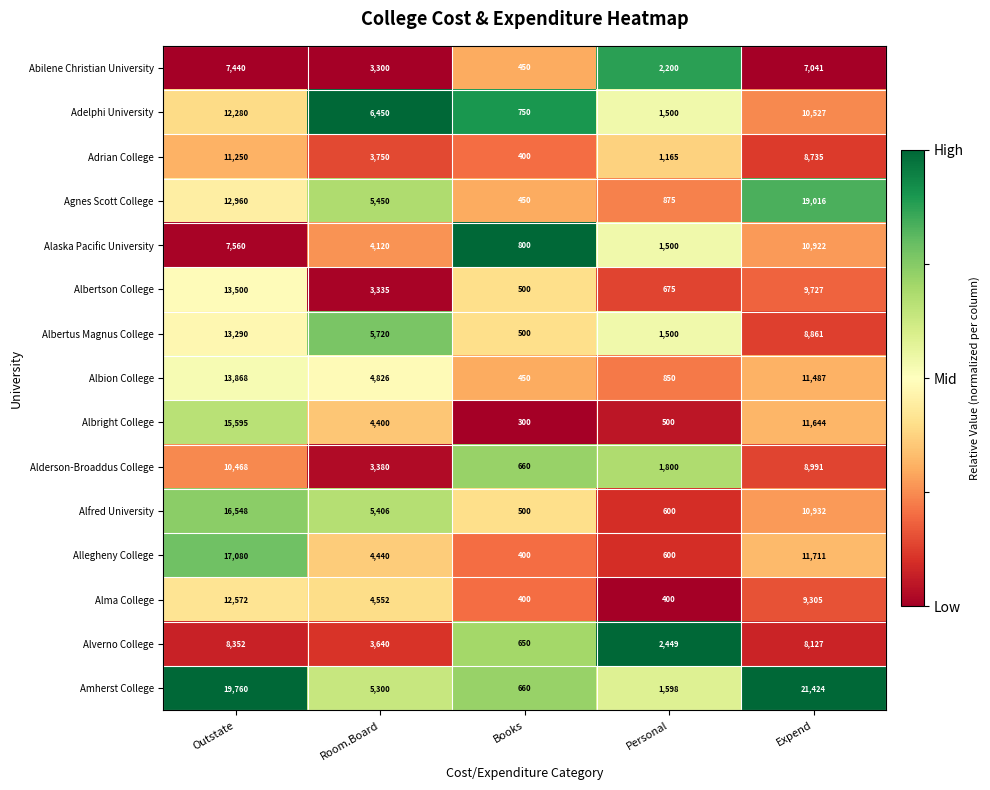

Which series changed the most between Outstate and Personal?

Amherst College